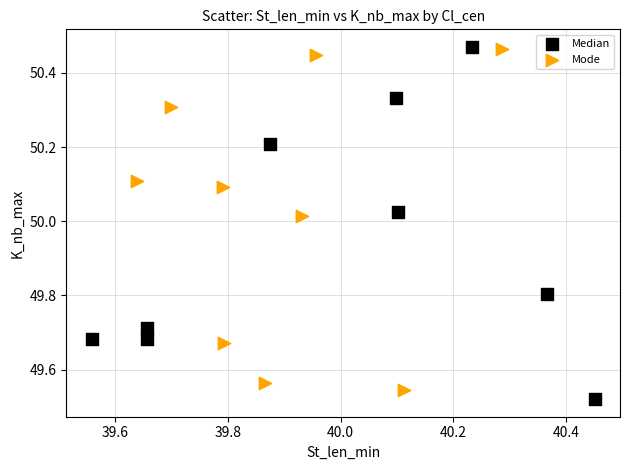

Which series has the widest spread of Y values?

Median